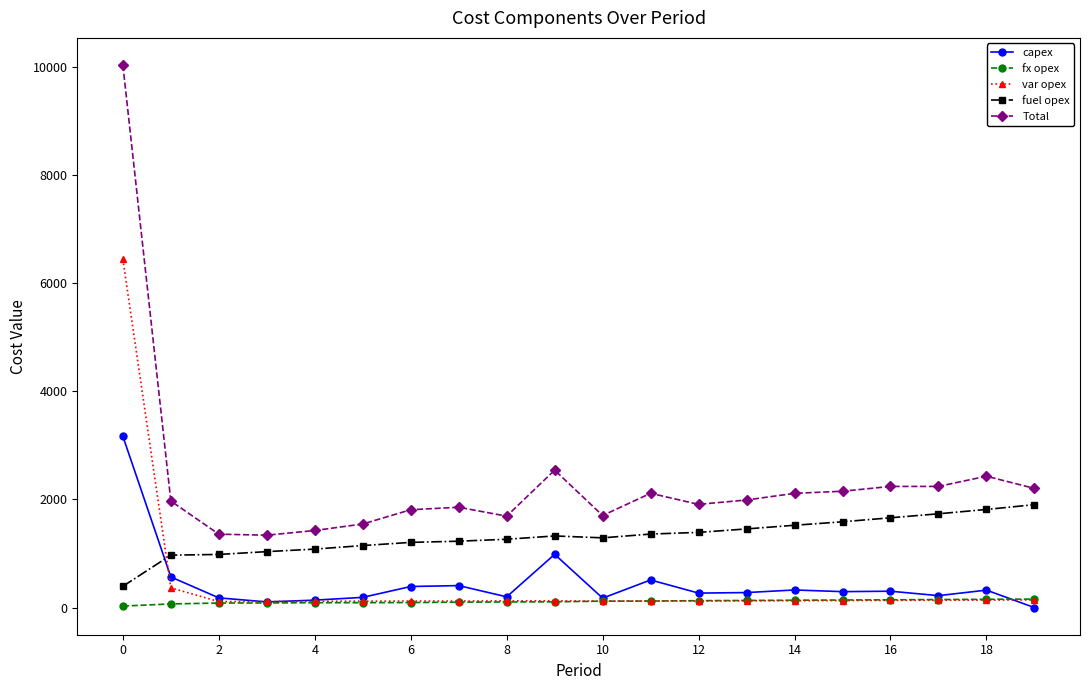

What is the minimum value for fuel opex?

394